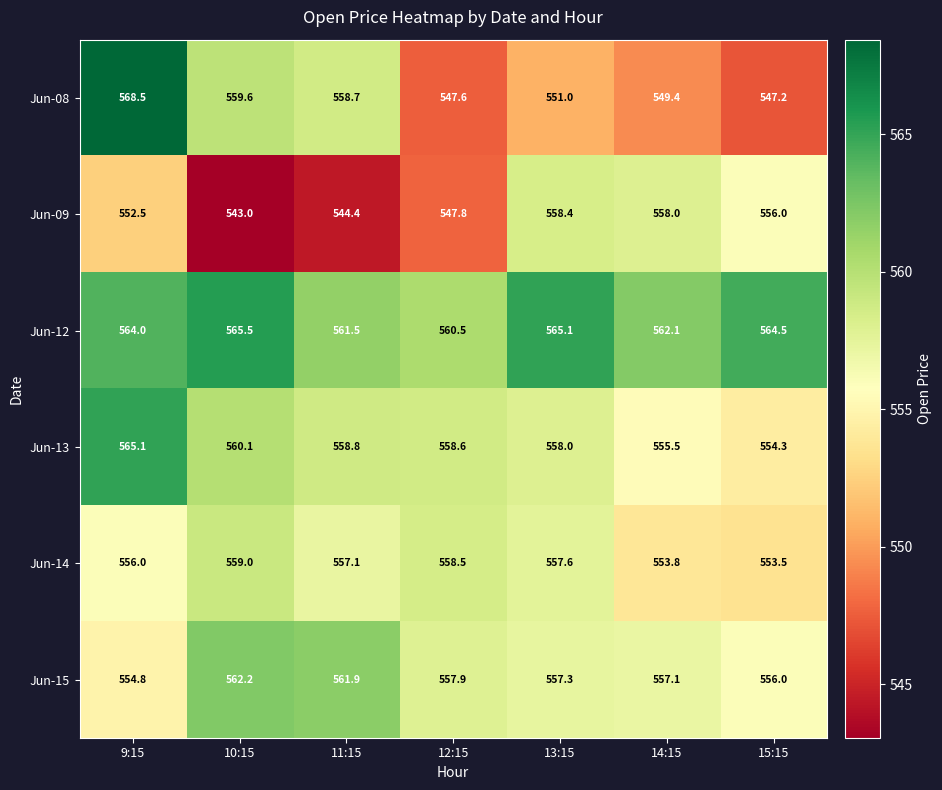

What is the difference between the second highest and minimum values in the Jun-15 series?

7.1